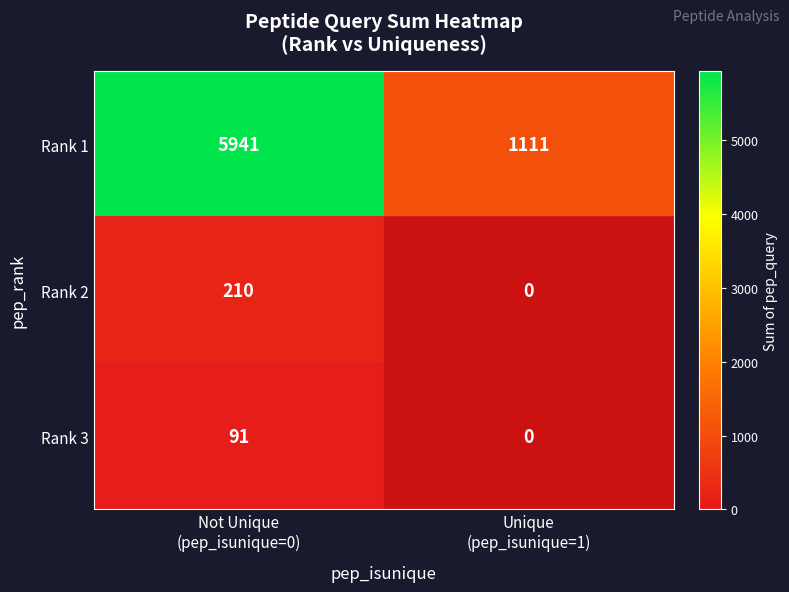

How many data points does each series have?

2